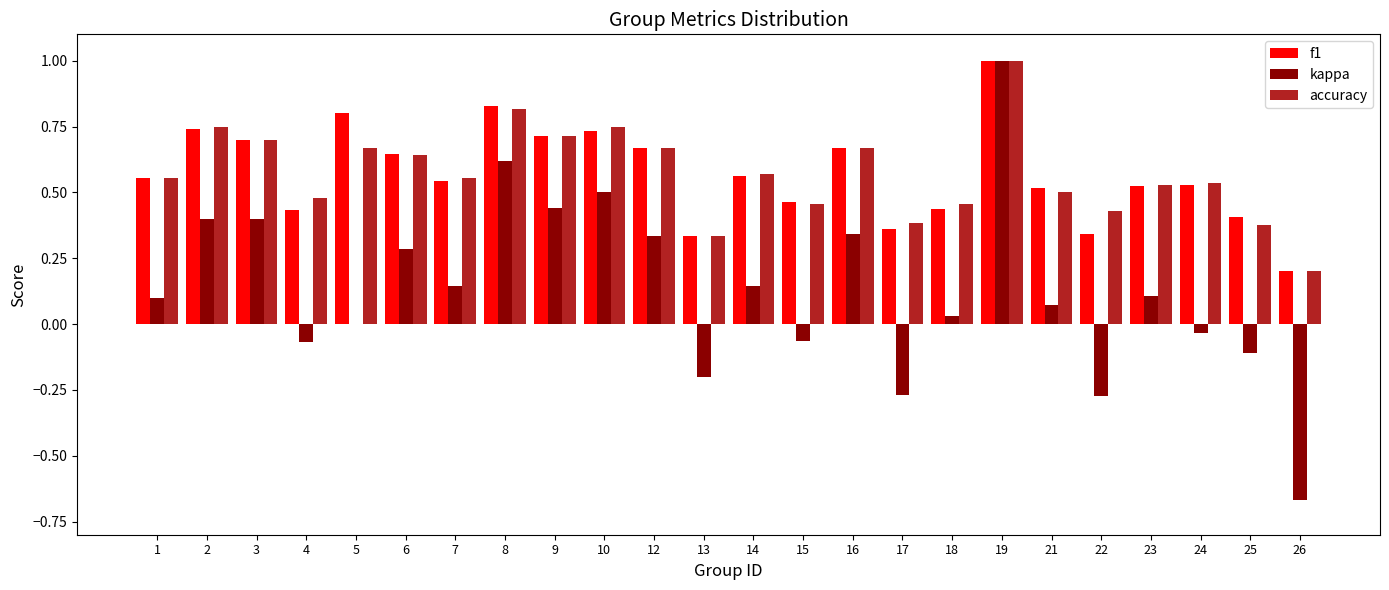

What is the total value across all series at 16?

1.7